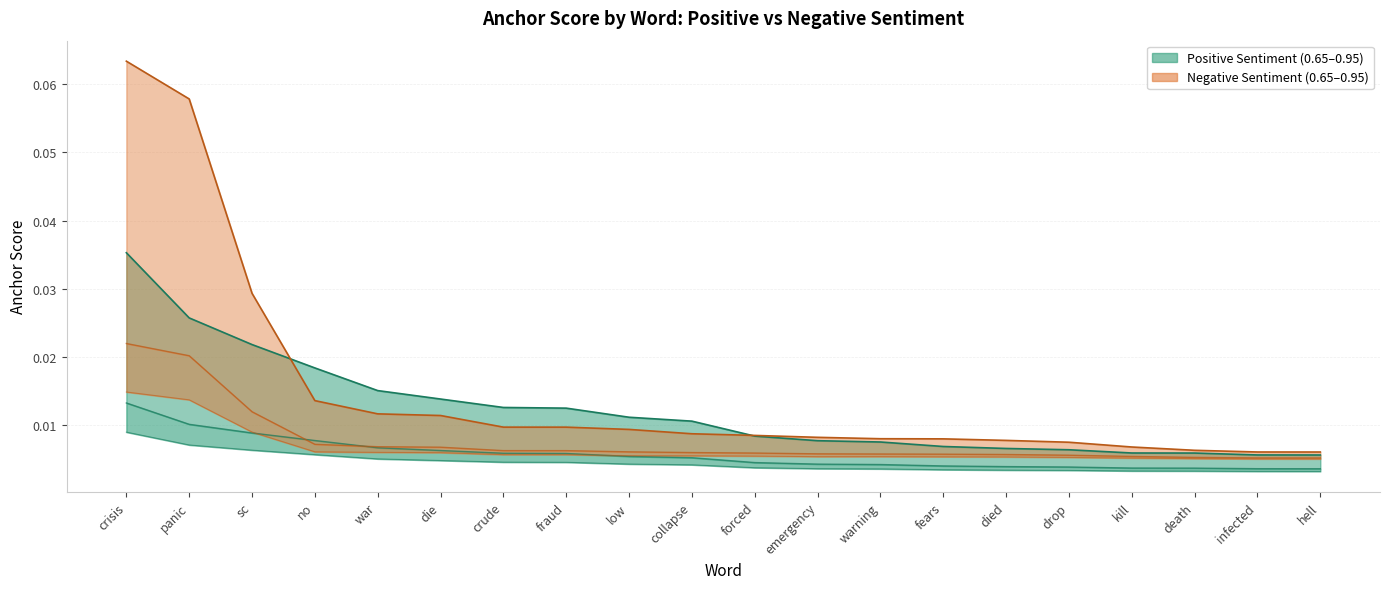

True or false: 0.65-positive anchor and 0.65-negative anchor cross at least once.

False